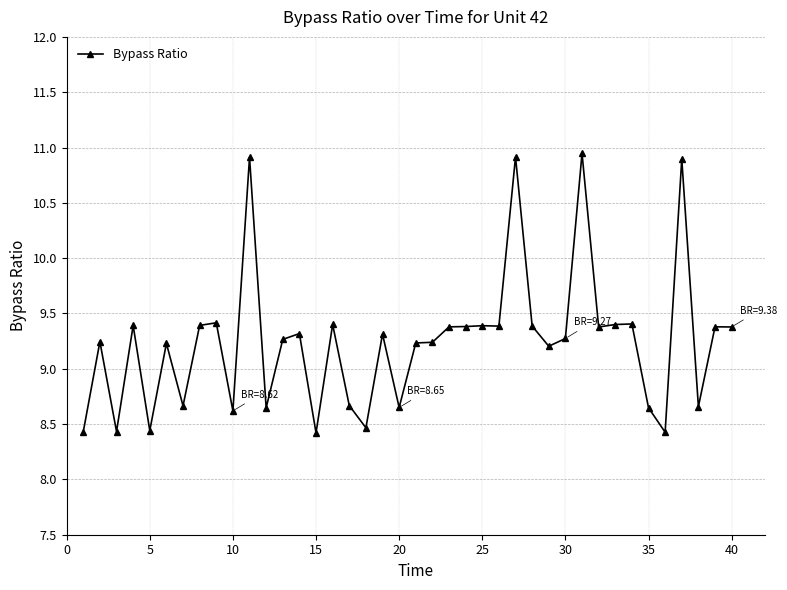

True or false: the data has more than 2 interior local peaks.

True